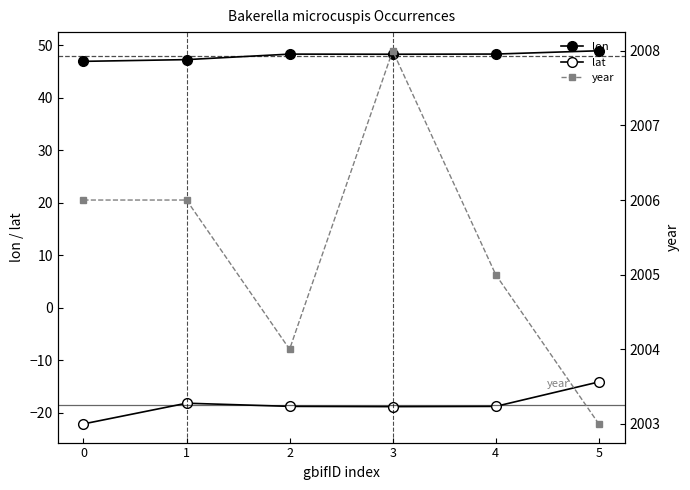

At which category is the sum across all series the highest?

5